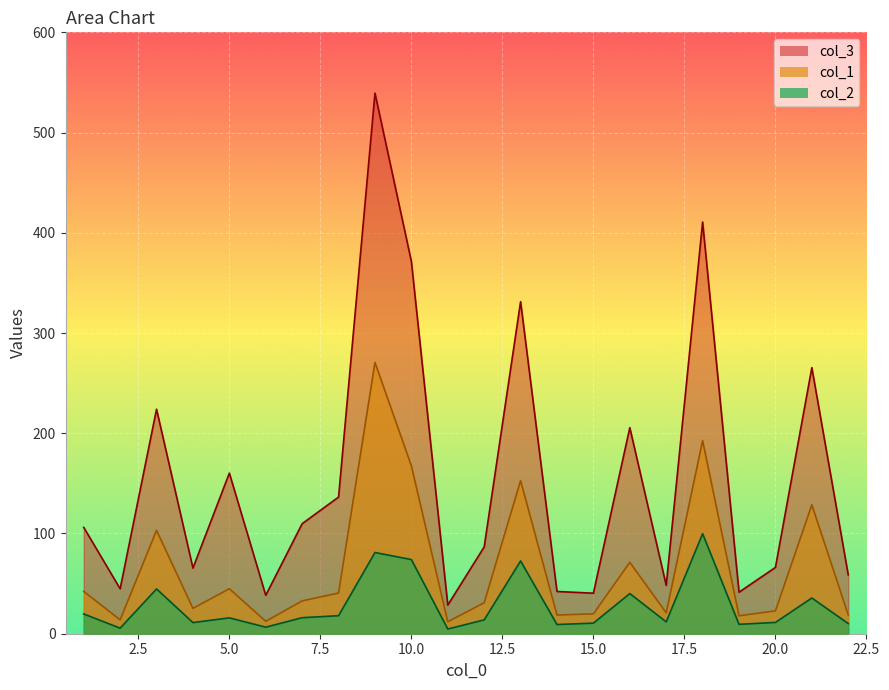

What is the value of the col_1 point at the 14th from the left?

18.7